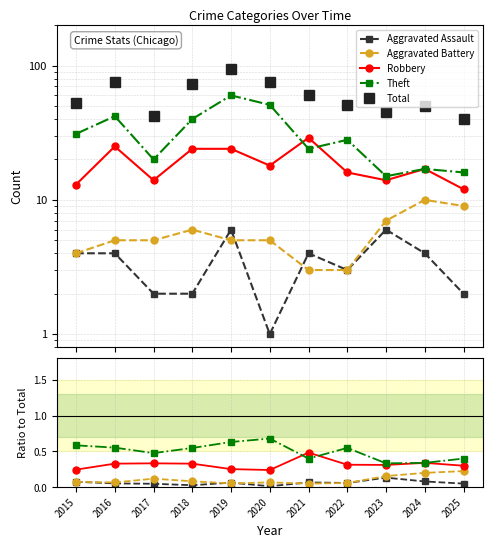

How many lines are shown in the chart?

5